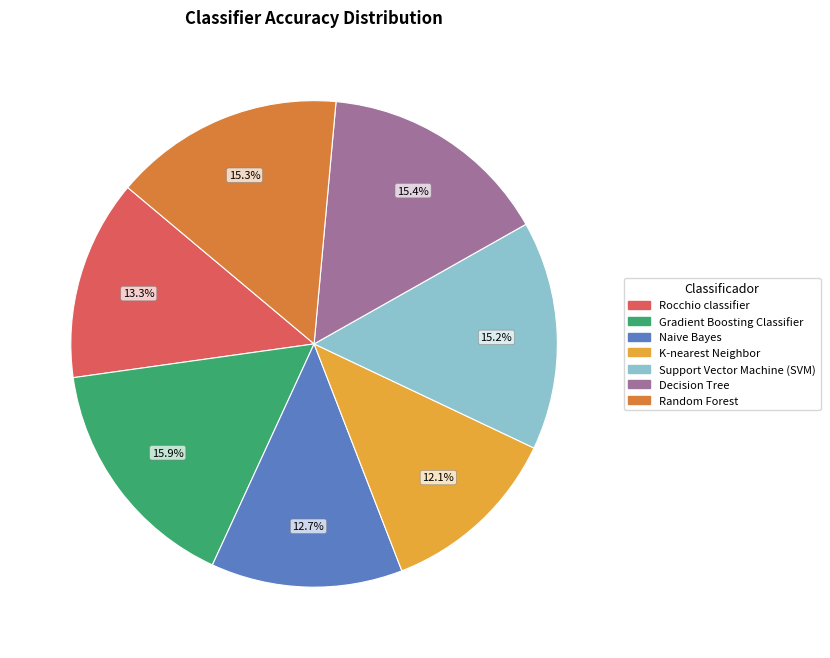

Which has a higher value, Support Vector Machine (SVM) or K-nearest Neighbor?

Support Vector Machine (SVM)